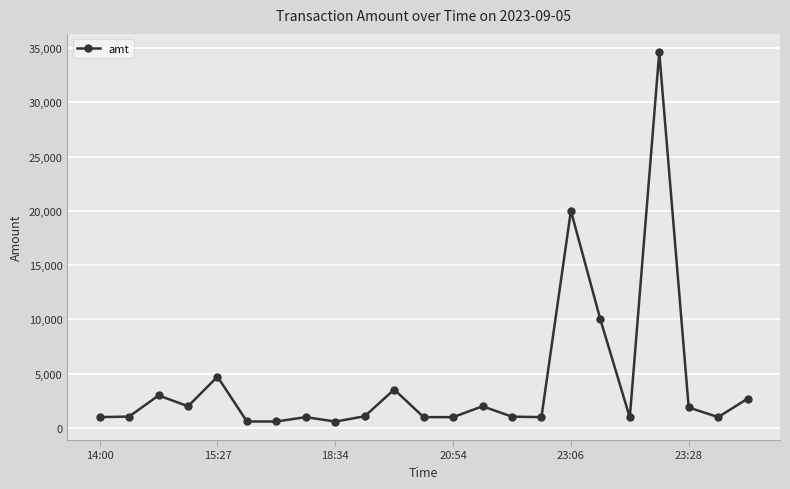

How many distinct data groups are displayed?

1